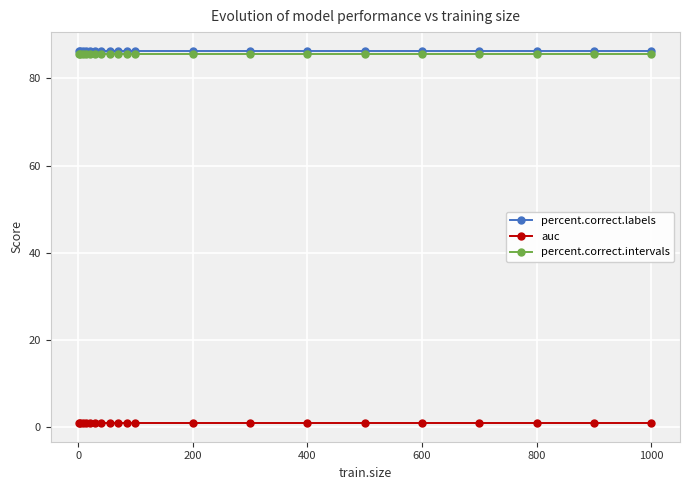

At how many categories does at least one series exceed 33?

20